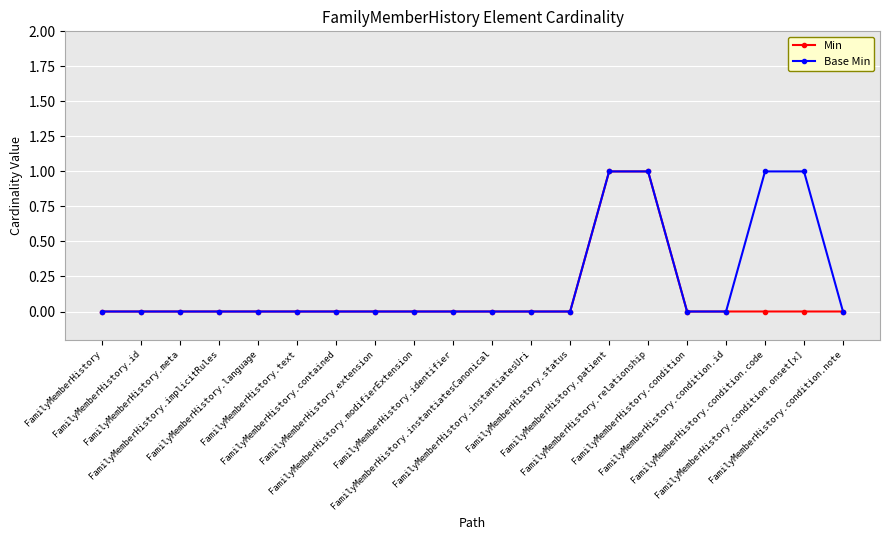

Which series has the largest total across all categories?

Base Min